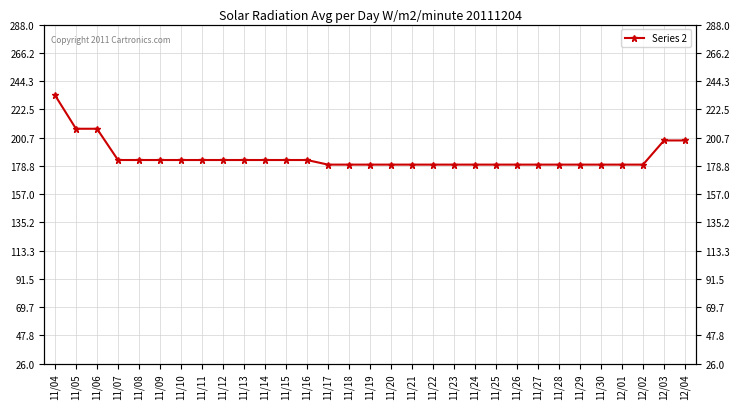

Reading left to right, list all the values displayed in this chart.

233.4	207.5	207.5	183.3	183.3	183.3	183.3	183.3	183.3	183.3	183.3	183.3	183.3	179.7	179.7	179.7	179.7	179.7	179.7	179.7	179.7	179.7	179.7	179.7	179.7	179.7	179.7	179.7	179.7	198.4	198.4